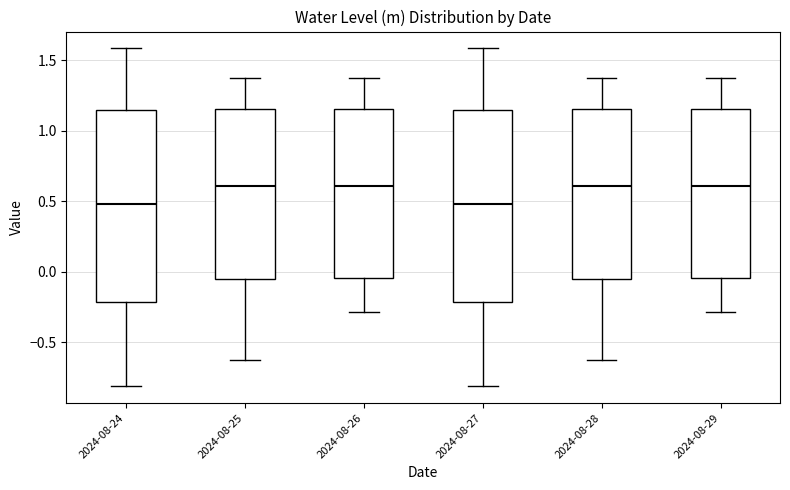

Where does the median line of the box for 2024-08-26 sit on the y-axis? The values are not printed on the chart, so give them approximately, as read against the axis.

0.60